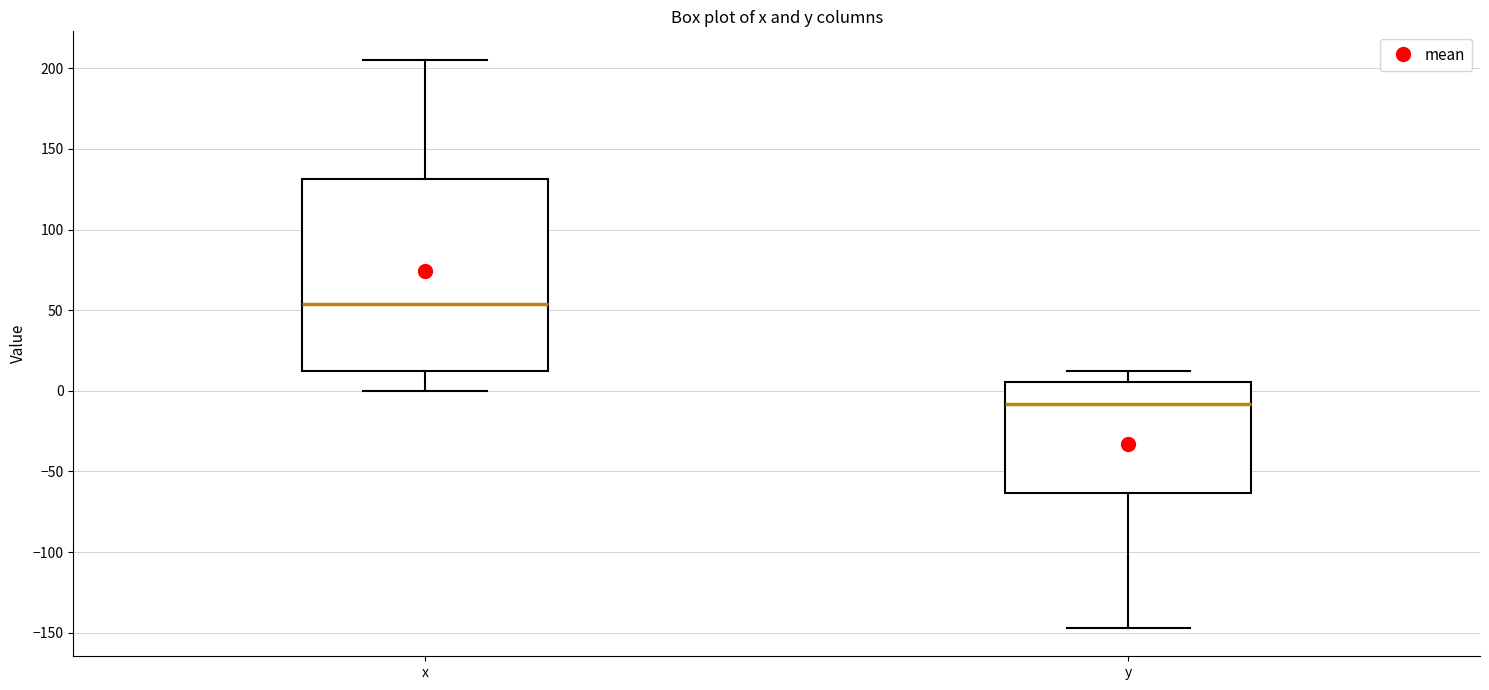

Reading left to right, read every box against the y-axis: the position of its median line, the range the box covers, and the ends of its whiskers. The values are not printed on the chart, so give them approximately, as read against the axis.

x: median 55, box 10 to 130, whiskers 0 to 205
y: median -10, box -65 to 5, whiskers -145 to 10